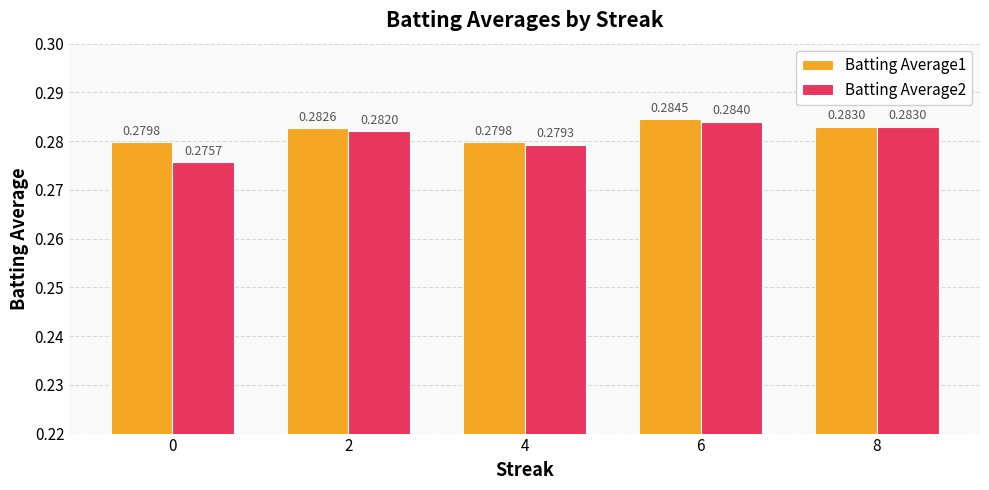

Which label corresponds to the largest value in the chart?

6